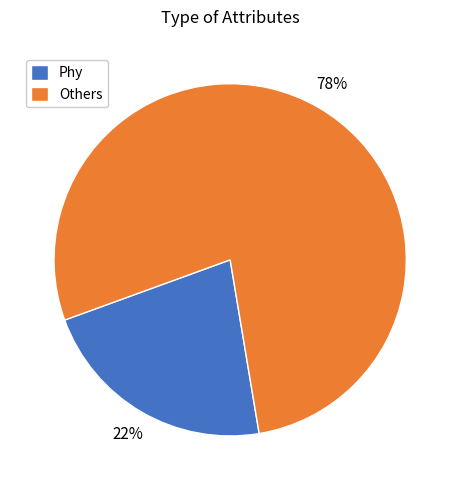

How many slices are in this pie chart?

2